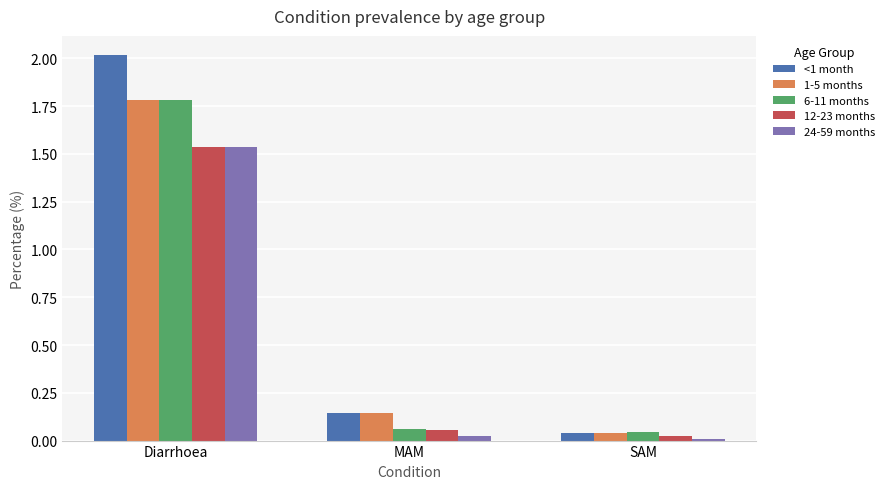

At how many categories does at least one series exceed 0?

3